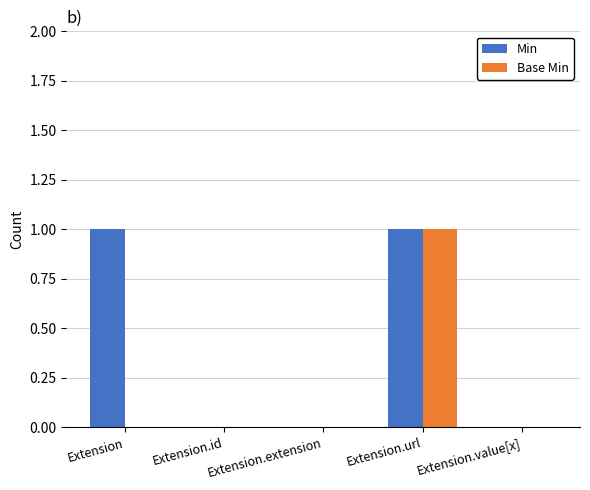

True or false: Min has a value of 0 at Extension.value[x].

True